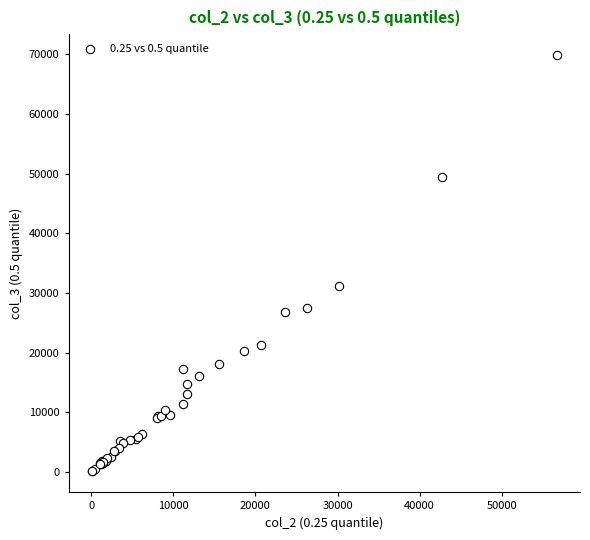

What Y value in the scatter plot is closest to 35001?

31224